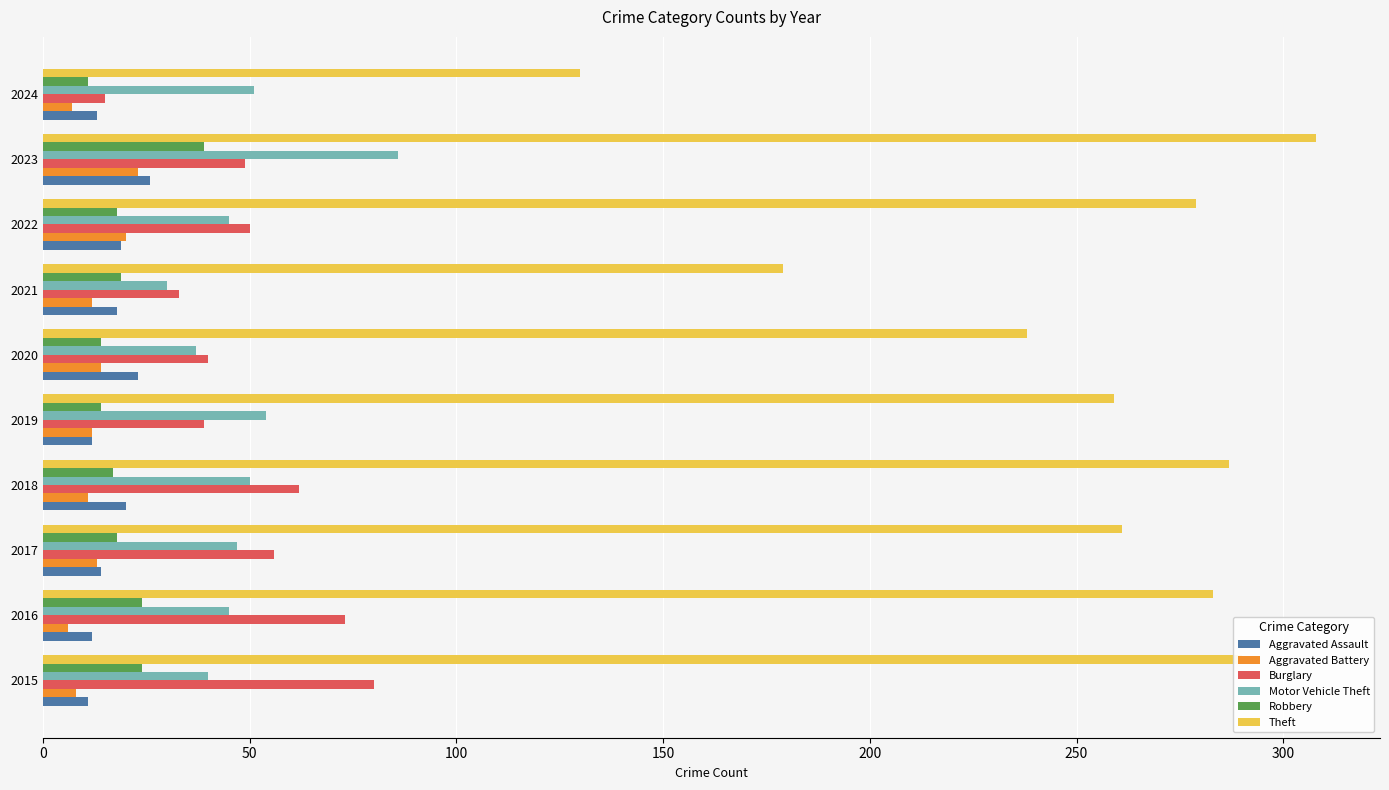

What is the difference between the highest and lowest values at 2018?

276